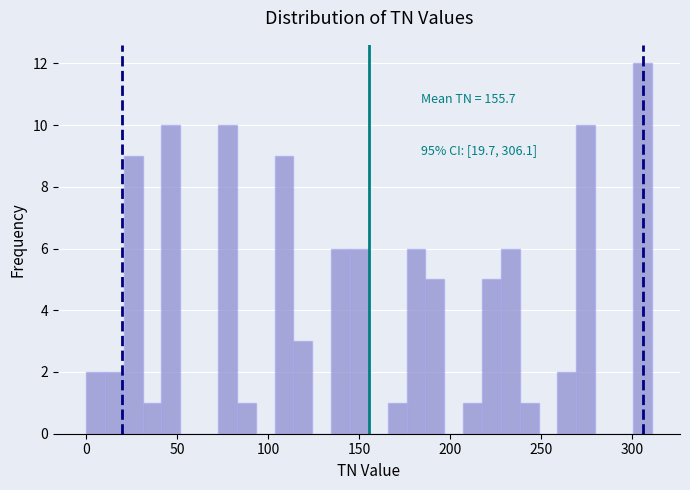

Around what value on the x-axis is the tallest bar? Give the approximate position of its centre, as read against the axis.

305